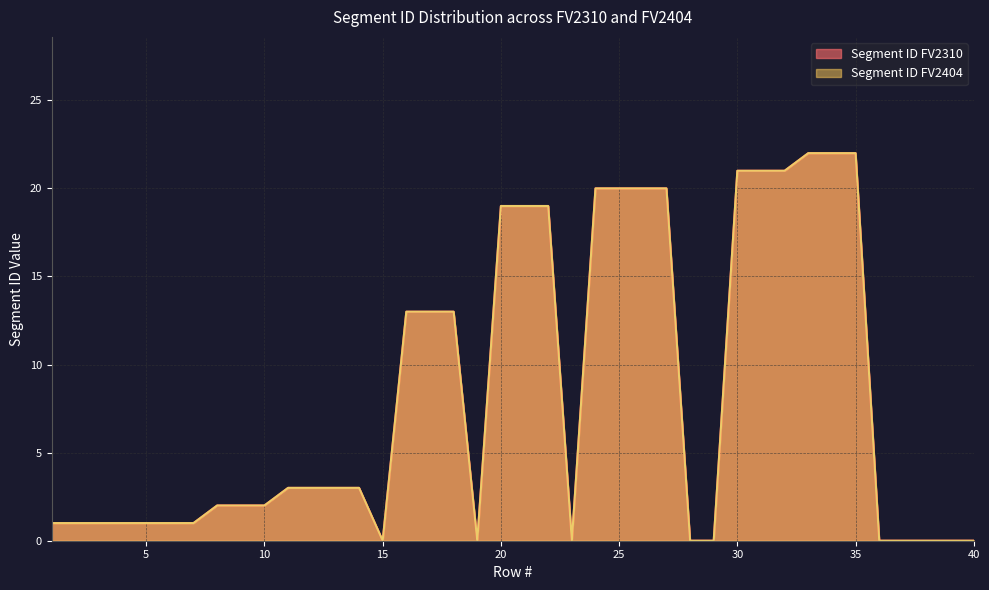

The Segment ID FV2310 series shows 30 at 25. True or false?

False